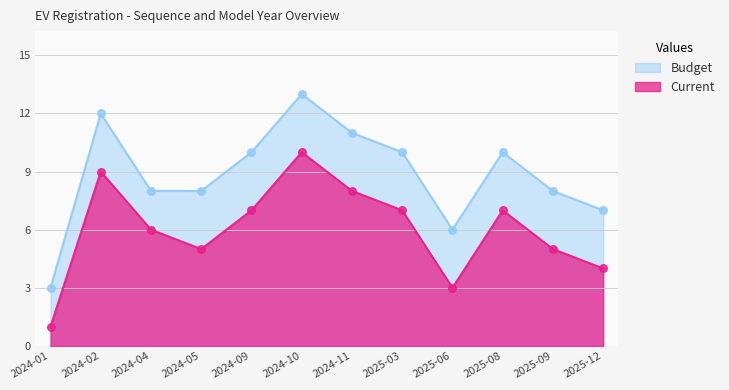

What are all the series names shown in the legend?

Budget, Current